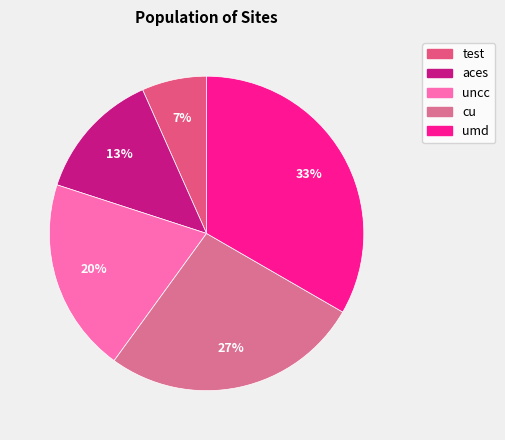

Does any single category account for the majority?

No